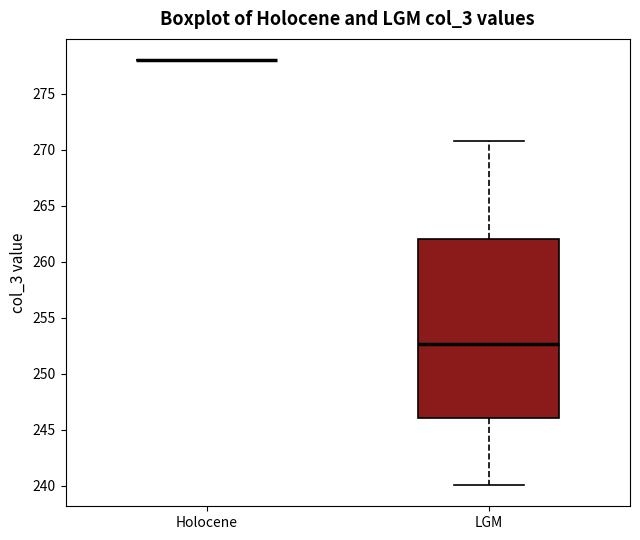

Reading left to right, transcribe this box plot: for each box, give where its median line is, the range the box spans, and where its two whiskers end, as read against the y-axis. The values are not printed on the chart, so give them approximately, as read against the axis.

Holocene: box collapsed to a line at 278.0, whiskers 278.0 to 278.0
LGM: median 252.5, box 246.0 to 262.0, whiskers 240.0 to 271.0